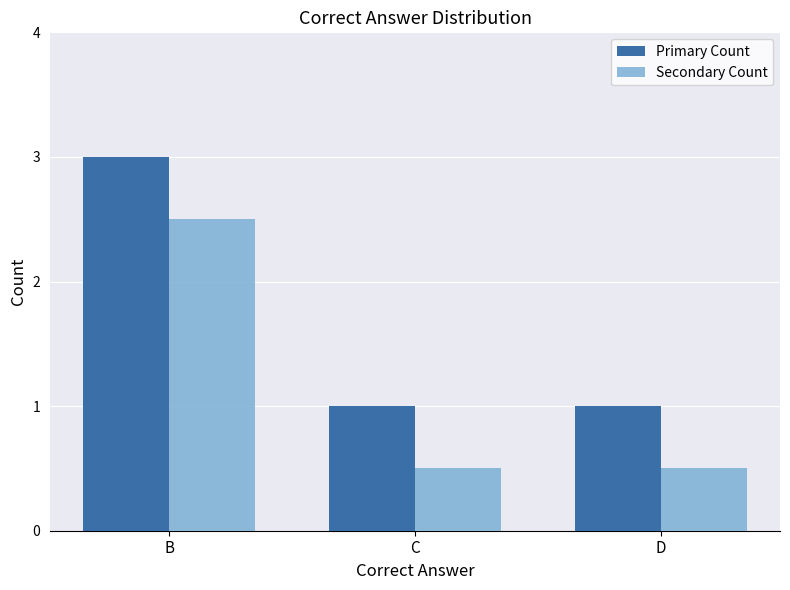

How many groups of bars are there?

3